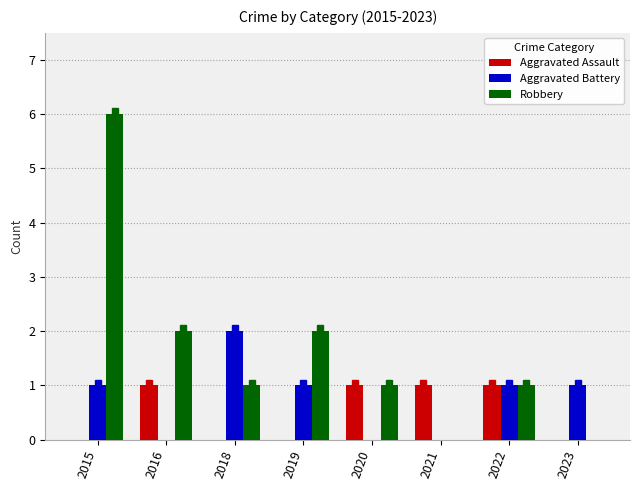

How many categories are shown in the chart?

8